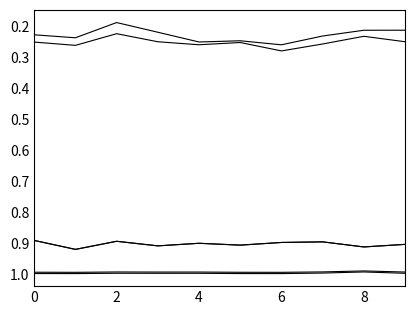

Is this an area chart (filled region under the line)?

No